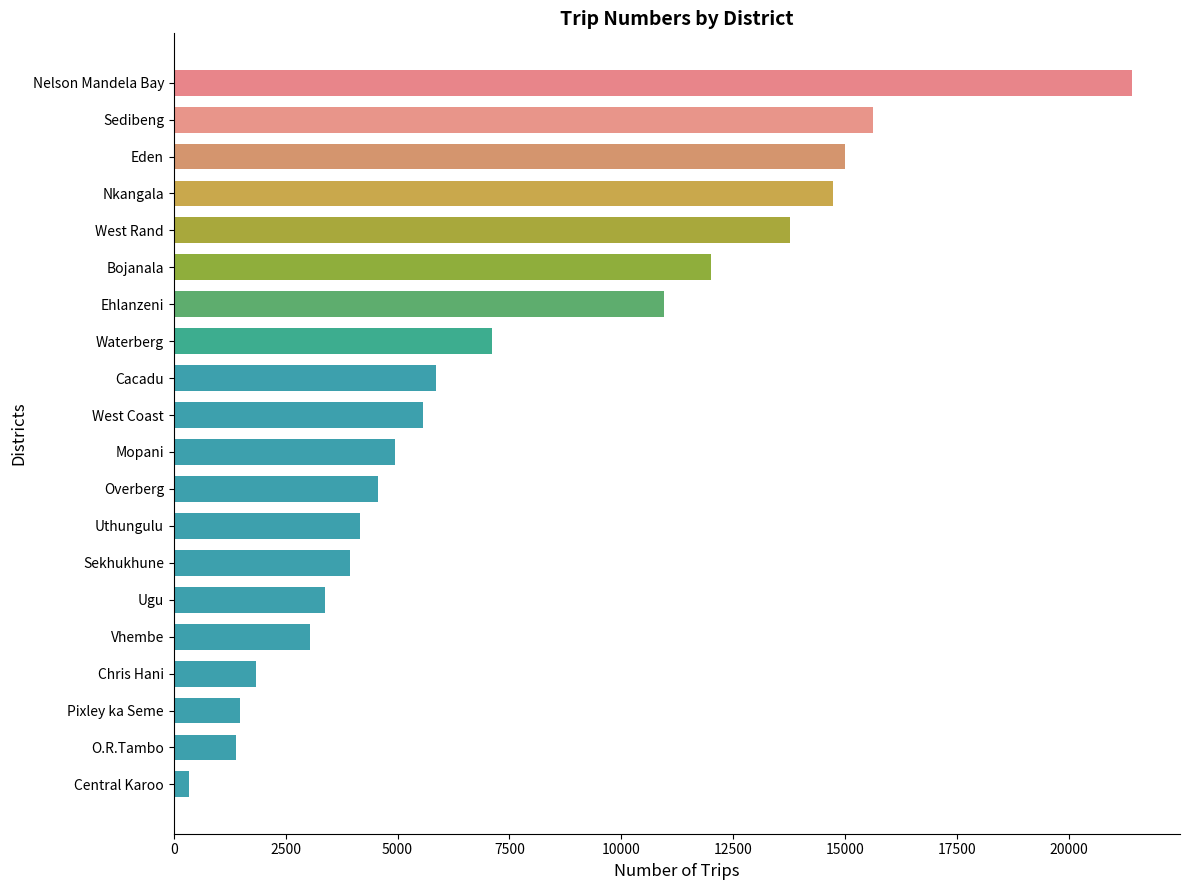

Reading bottom to top, what are all the values shown in this chart?

Central Karoo=335	O.R.Tambo=1390	Pixley ka Seme=1480	Chris Hani=1831	Vhembe=3048	Ugu=3374	Sekhukhune=3946	Uthungulu=4171	Overberg=4562	Mopani=4948	West Coast=5565	Cacadu=5850	Waterberg=7114	Ehlanzeni=10953	Bojanala=12005	West Rand=13773	Nkangala=14729	Eden=14987	Sedibeng=15612	Nelson Mandela Bay=21410